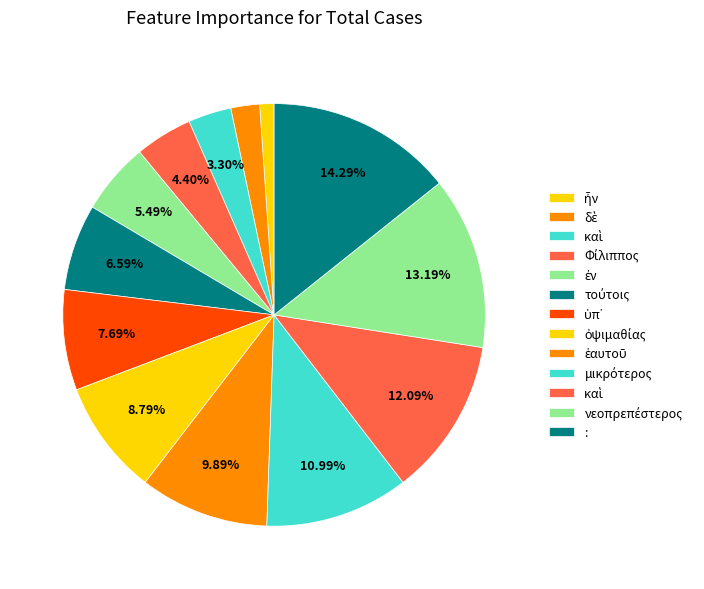

Count the number of slices in the pie.

13